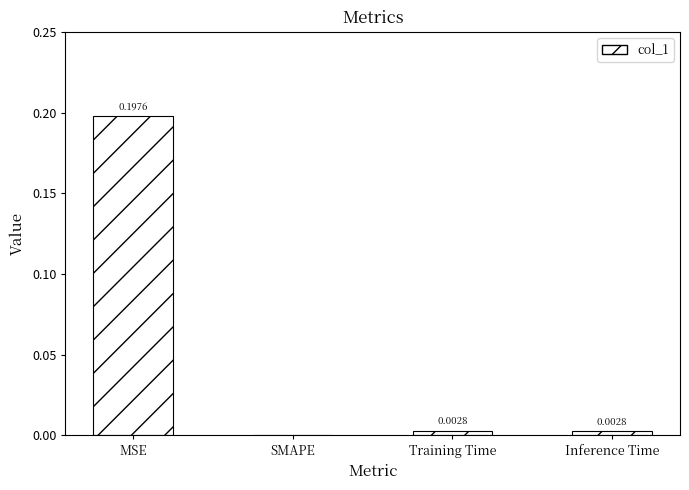

Between MSE and SMAPE, which is larger?

MSE